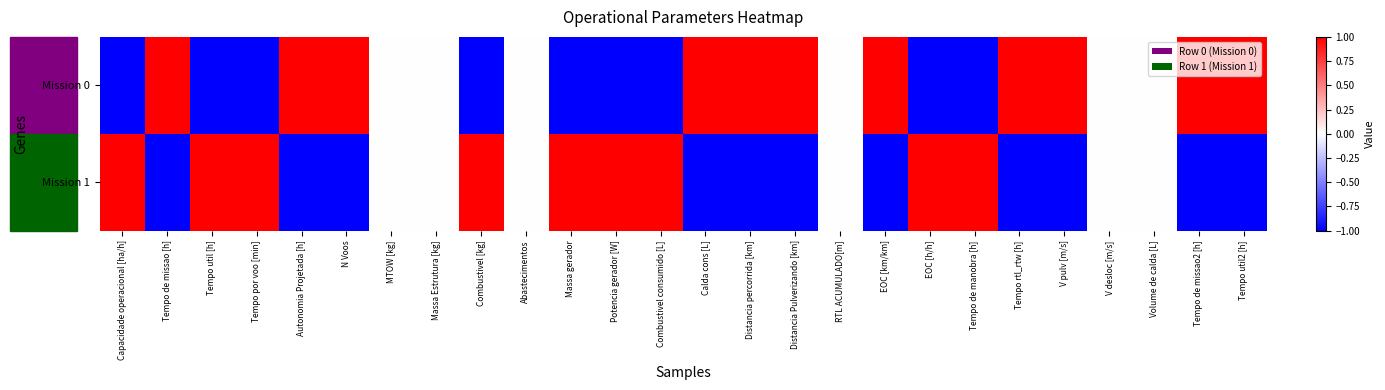

Reading right to left, transcribe all the data shown in this chart.

Mission 0: Tempo util2 [h]=1	Tempo de missao2 [h]=1	Volume de calda [L]=0	V desloc [m/s]=0	V pulv [m/s]=1	Tempo rtl_rtw [h]=1	Tempo de manobra [h]=-1	EOC [h/h]=-1	EOC [km/km]=1	RTL ACUMULADO[m]=0	Distancia Pulverizando [km]=1	Distancia percorrida [km]=1	Calda cons [L]=1	Combustivel consumido [L]=-1	Potencia gerador [W]=-1	Massa gerador=-1	Abastecimentos=0	Combustivel [kg]=-1	Massa Estrutura [kg]=0	MTOW [kg]=0	N Voos=1	Autonomia Projetada [h]=1	Tempo por voo [min]=-1	Tempo util [h]=-1	Tempo de missao [h]=1	Capacidade operacional [ha/h]=-1
Mission 1: Tempo util2 [h]=-1	Tempo de missao2 [h]=-1	Volume de calda [L]=0	V desloc [m/s]=0	V pulv [m/s]=-1	Tempo rtl_rtw [h]=-1	Tempo de manobra [h]=1	EOC [h/h]=1	EOC [km/km]=-1	RTL ACUMULADO[m]=0	Distancia Pulverizando [km]=-1	Distancia percorrida [km]=-1	Calda cons [L]=-1	Combustivel consumido [L]=1	Potencia gerador [W]=1	Massa gerador=1	Abastecimentos=0	Combustivel [kg]=1	Massa Estrutura [kg]=0	MTOW [kg]=0	N Voos=-1	Autonomia Projetada [h]=-1	Tempo por voo [min]=1	Tempo util [h]=1	Tempo de missao [h]=-1	Capacidade operacional [ha/h]=1